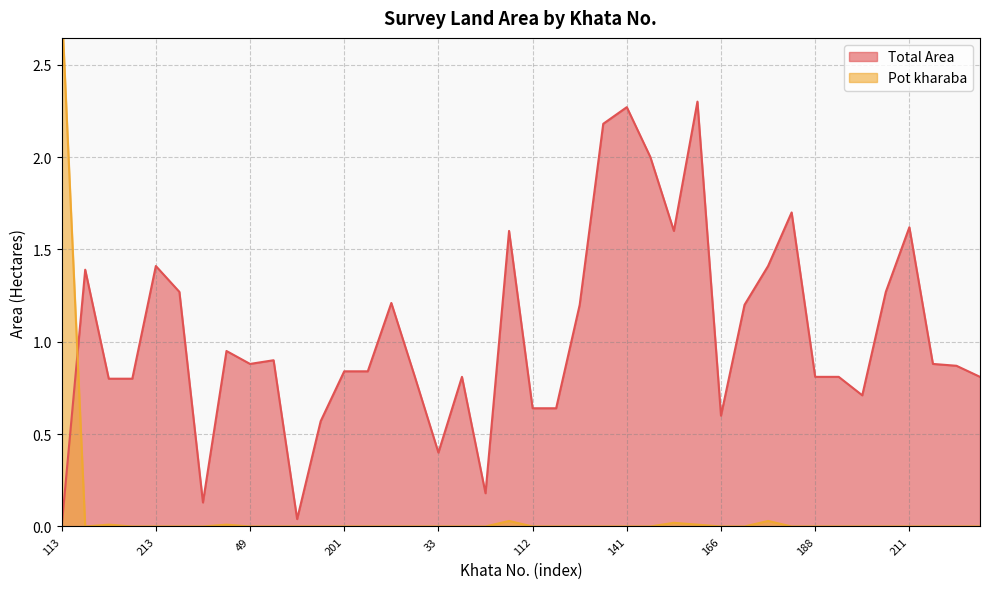

What is the total value across all series at 202?

0.8